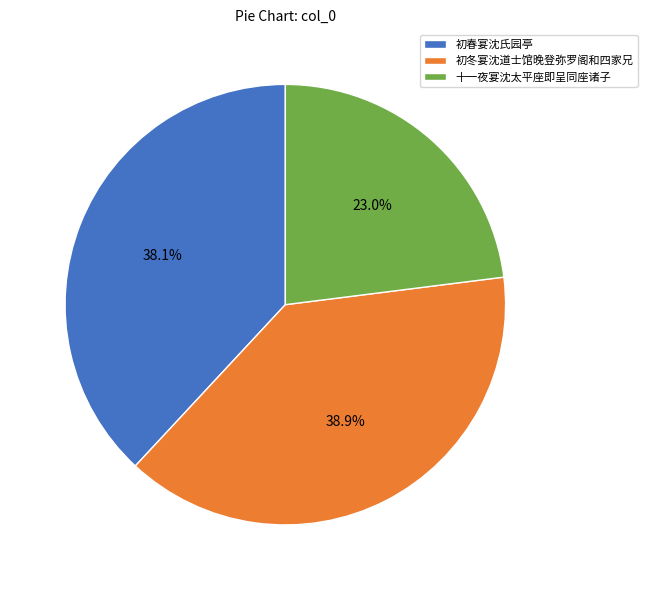

Is it true that 十一夜宴沈太平座即呈同座诸子 is 14% of the pie?

False